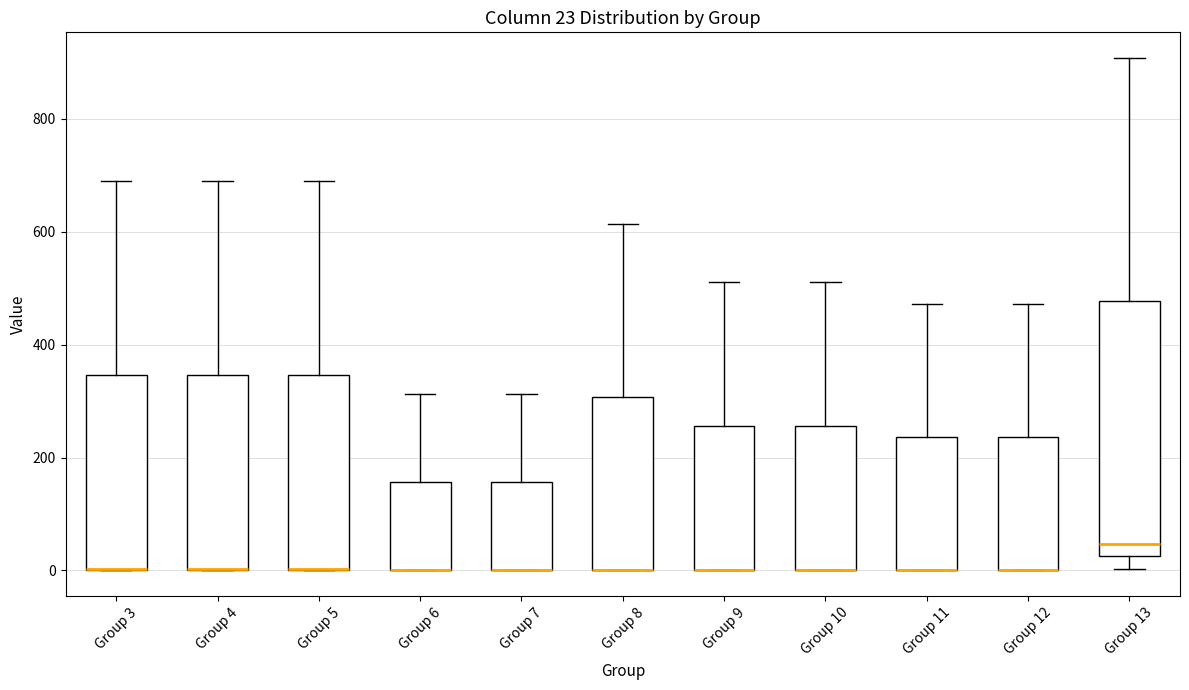

Comparing the boxes themselves (not the whiskers), which one is the tallest?

Group 13